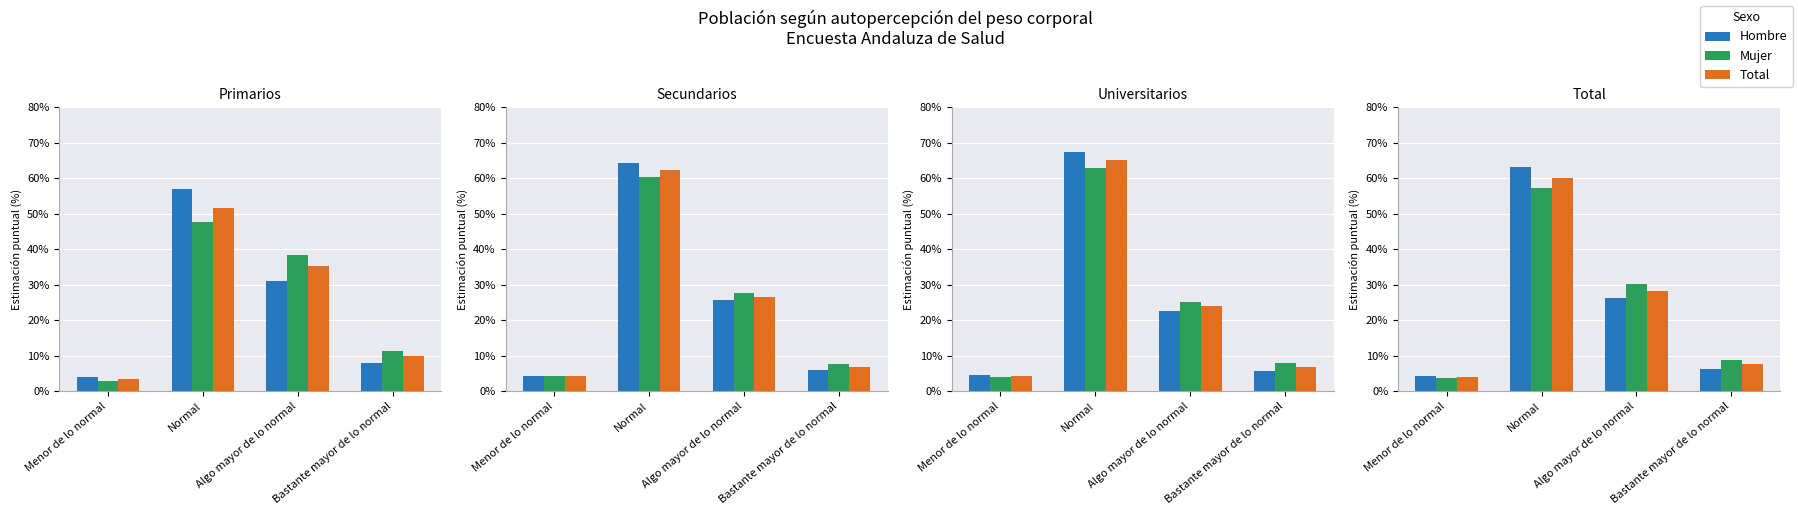

Where is Total nearest to the value 32?

Algo mayor de lo normal